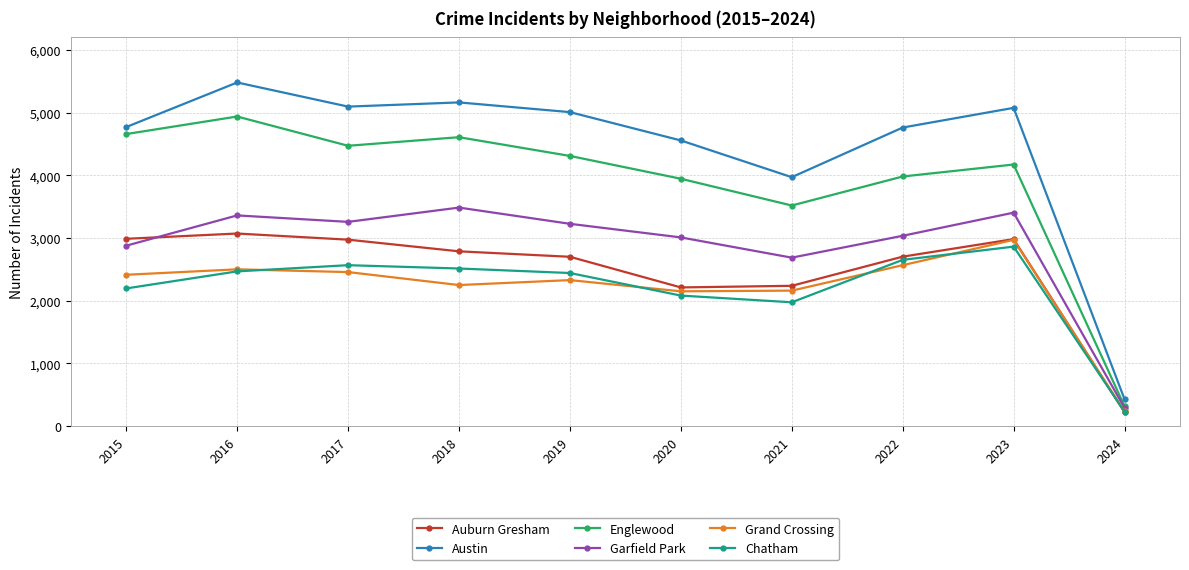

At which category is the sum across all series the highest?

2016